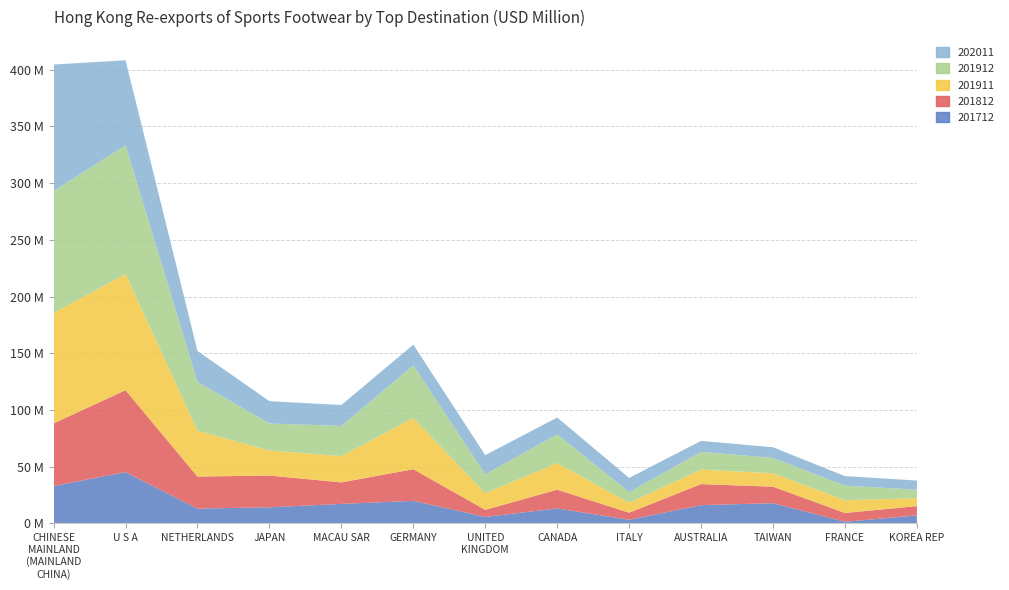

Reading left to right, list all the values displayed in this chart.

201712: CHINESE MAINLAND (MAINLAND CHINA)=32.9	U S A=45.2	NETHERLANDS=13.0	JAPAN=14.2	MACAU SAR=17.1	GERMANY=19.8	UNITED KINGDOM=5.7	CANADA=13.2	ITALY=3.1	AUSTRALIA=16.1	TAIWAN=17.8	FRANCE=1.4	KOREA REP=7.0
201812: CHINESE MAINLAND (MAINLAND CHINA)=55.3	U S A=72.2	NETHERLANDS=28.2	JAPAN=28.0	MACAU SAR=19.0	GERMANY=27.9	UNITED KINGDOM=6.2	CANADA=16.5	ITALY=6.3	AUSTRALIA=18.5	TAIWAN=14.6	FRANCE=7.8	KOREA REP=8.2
201911: CHINESE MAINLAND (MAINLAND CHINA)=97.3	U S A=102.4	NETHERLANDS=40.3	JAPAN=22.1	MACAU SAR=23.1	GERMANY=45.1	UNITED KINGDOM=14.7	CANADA=23.4	ITALY=8.8	AUSTRALIA=12.8	TAIWAN=11.8	FRANCE=11.2	KOREA REP=7.0
201912: CHINESE MAINLAND (MAINLAND CHINA)=107.5	U S A=113.5	NETHERLANDS=43.2	JAPAN=23.8	MACAU SAR=26.6	GERMANY=46.5	UNITED KINGDOM=16.7	CANADA=25.3	ITALY=9.3	AUSTRALIA=15.6	TAIWAN=13.5	FRANCE=12.9	KOREA REP=7.4
202011: CHINESE MAINLAND (MAINLAND CHINA)=111.6	U S A=75.0	NETHERLANDS=27.2	JAPAN=19.7	MACAU SAR=18.4	GERMANY=18.3	UNITED KINGDOM=16.9	CANADA=15.0	ITALY=12.5	AUSTRALIA=9.7	TAIWAN=9.4	FRANCE=8.4	KOREA REP=8.1